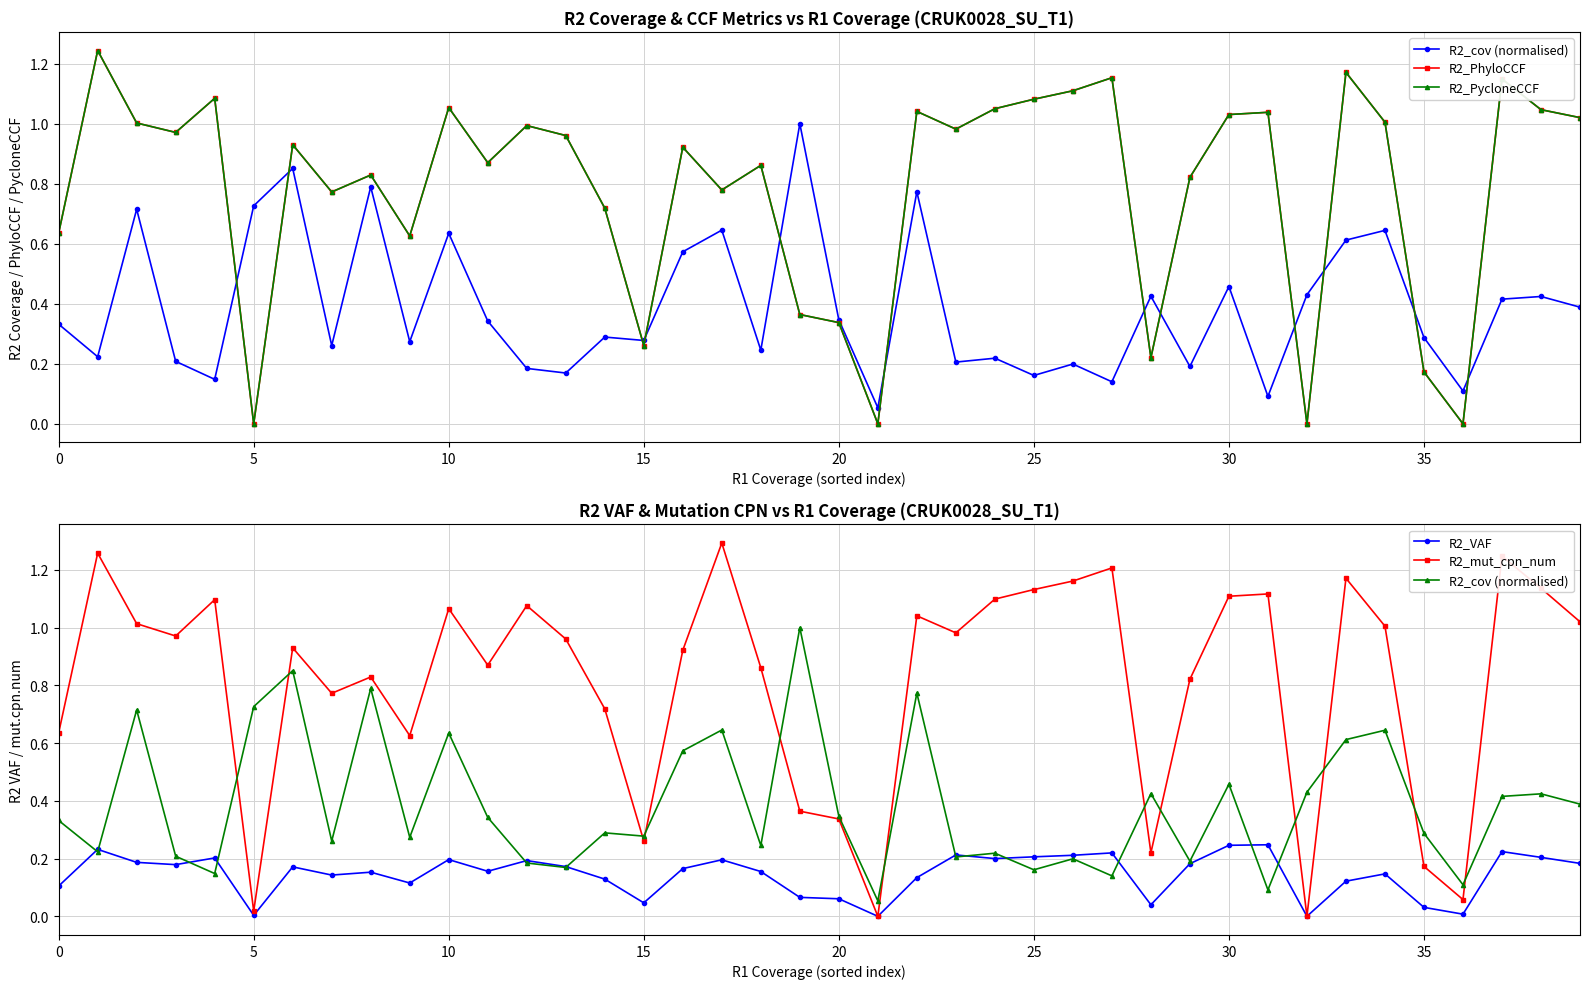

What is the label of the 7th point from the right?

33